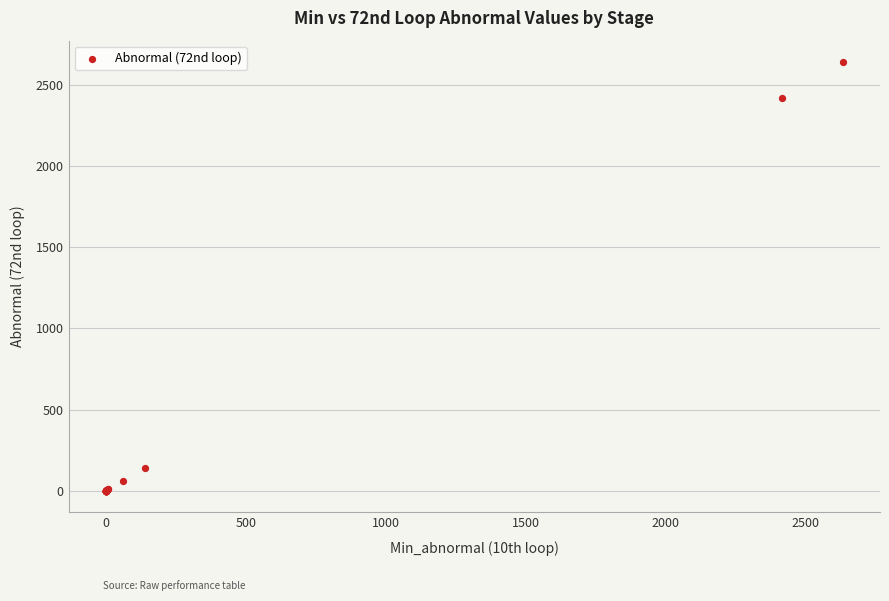

What Y value in the scatter plot is closest to 1319?

2419.6